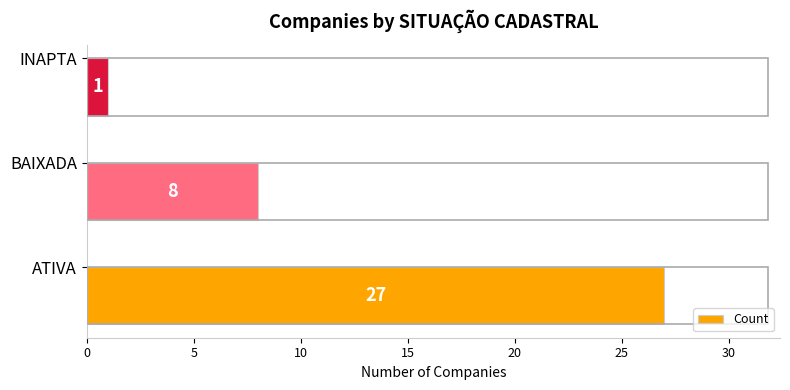

How many values are between 1 and 27?

3